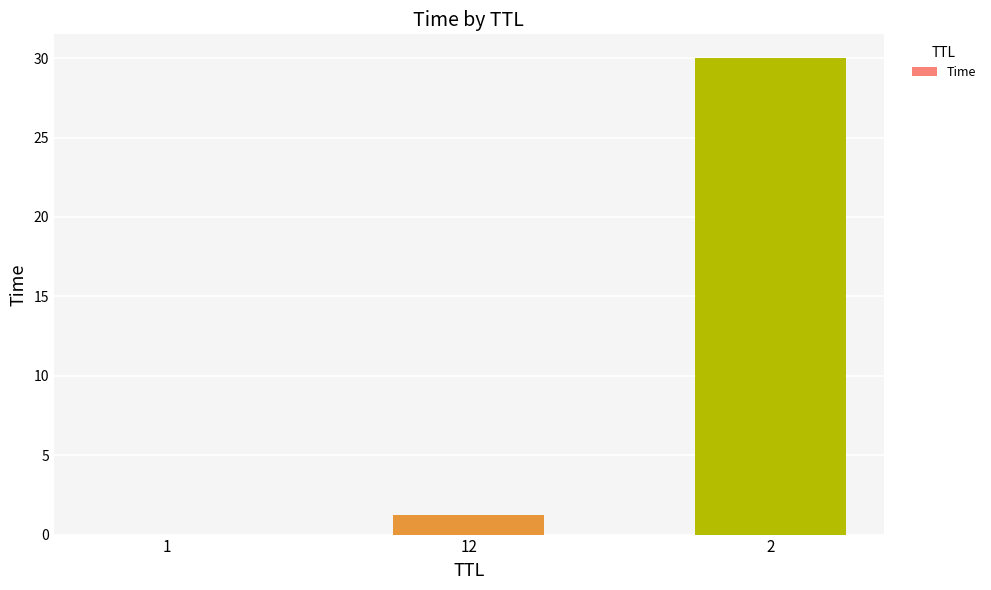

Read the value at 2.

30.0